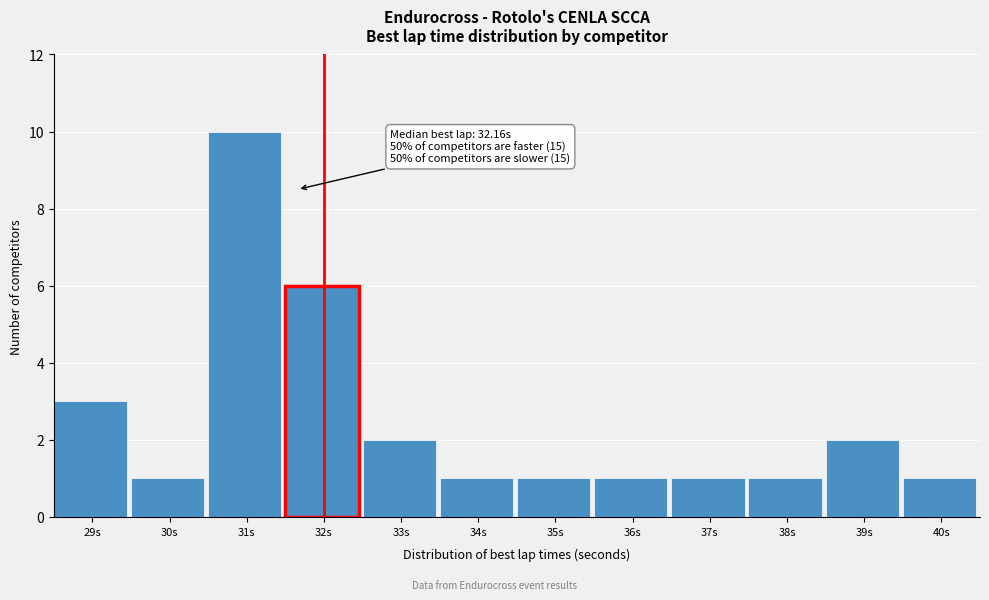

Reading left to right, list all the values displayed in this chart.

3	1	10	6	2	1	1	1	1	1	2	1